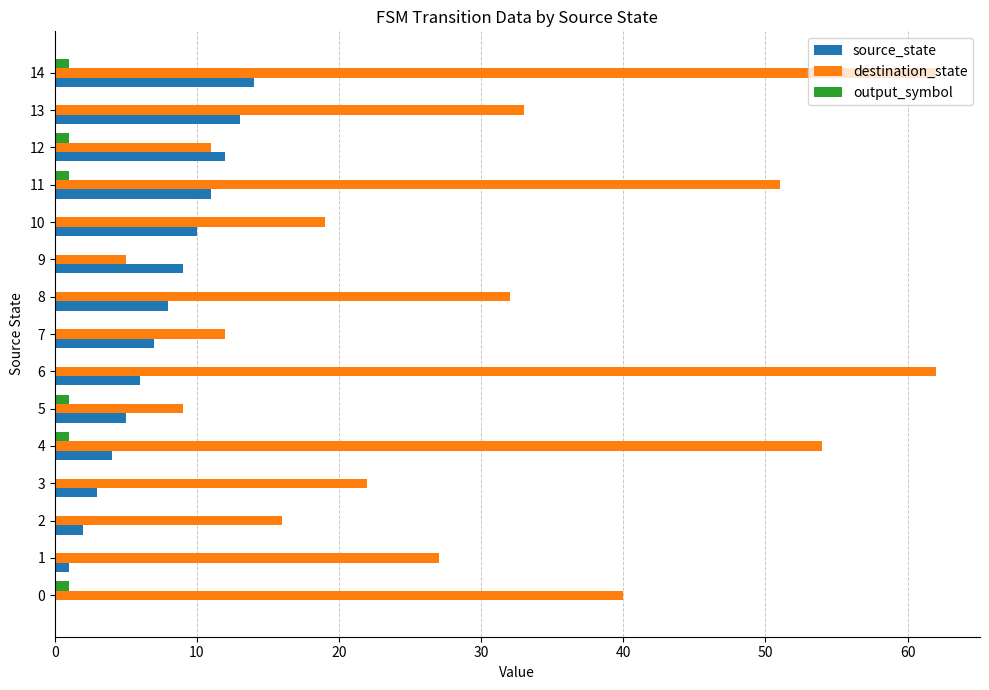

What are all the series names shown in the legend?

source_state, destination_state, output_symbol